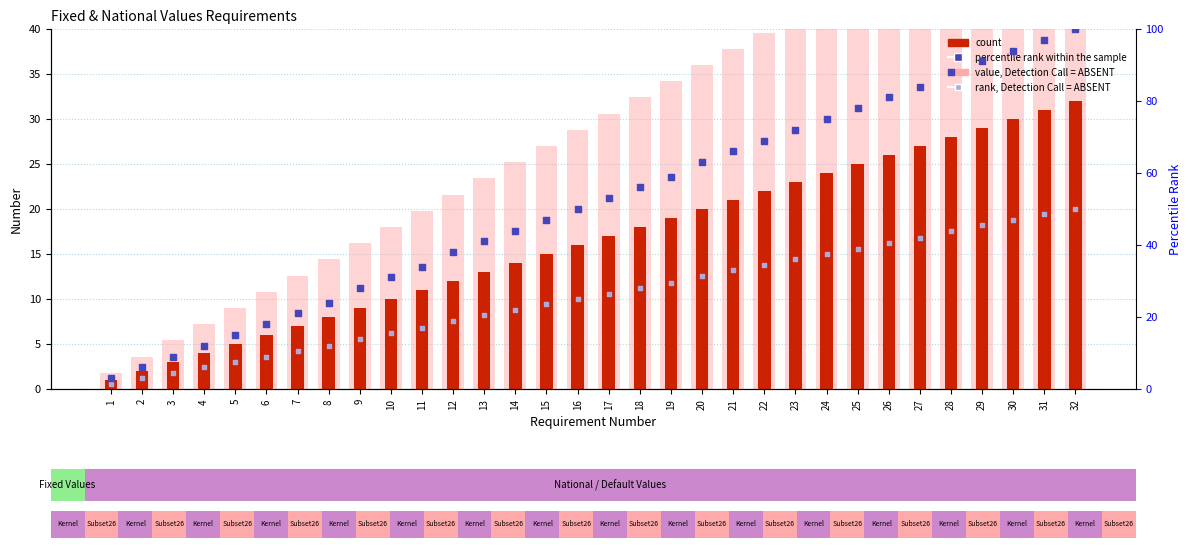

At how many categories does at least one series exceed 42?

19